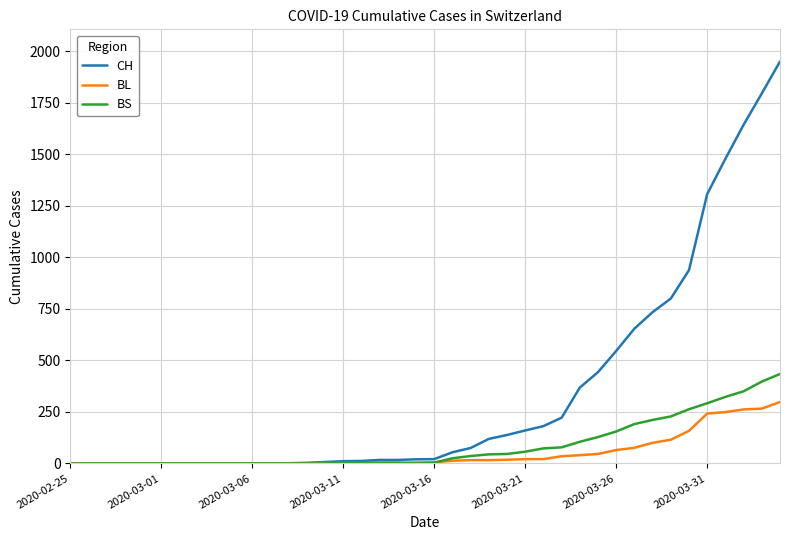

Which series has the largest total across all categories?

CH